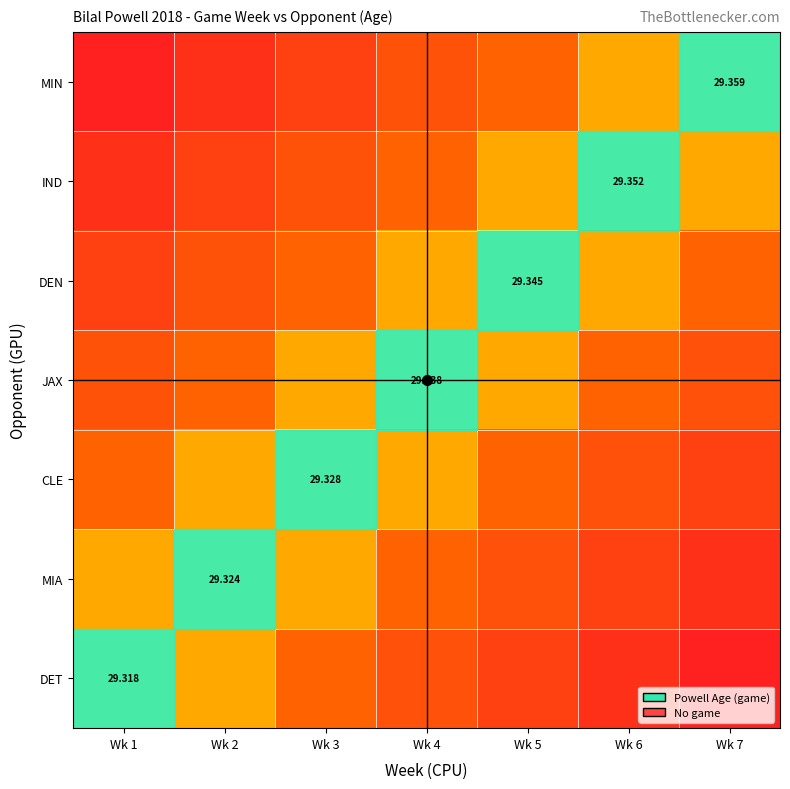

Which label corresponds to the largest value in the chart?

Wk 7